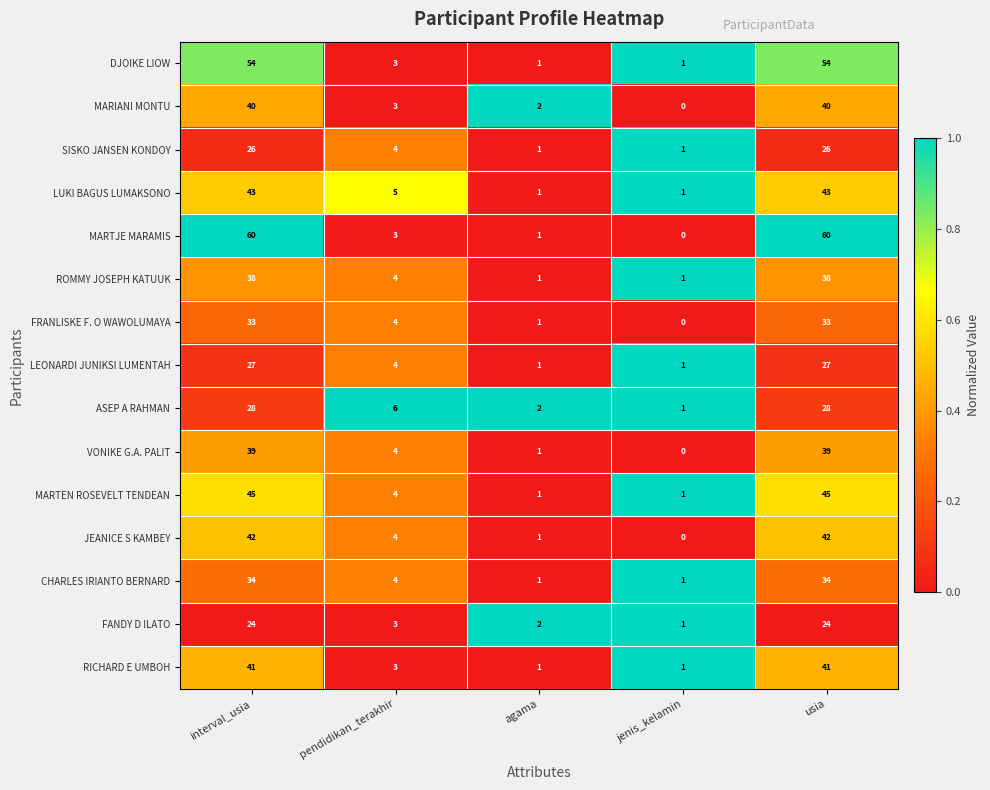

What is the total value across all series at usia?

574